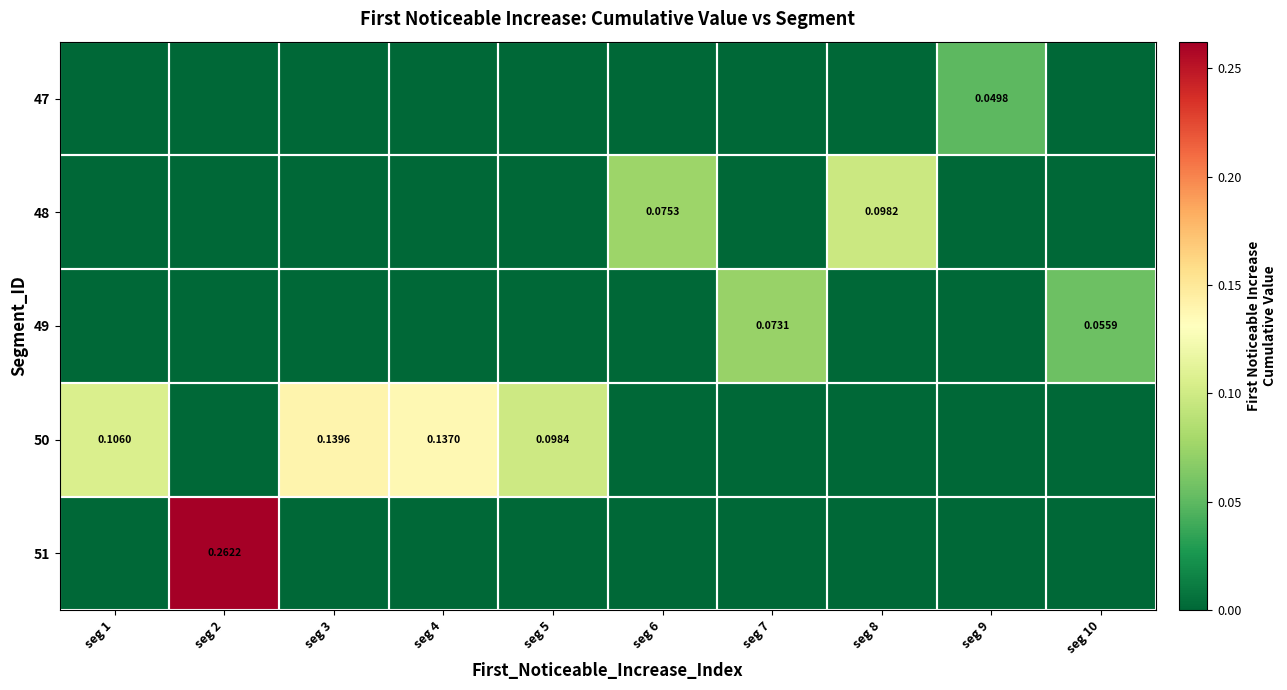

Which label corresponds to the smallest value in the chart?

seg 1